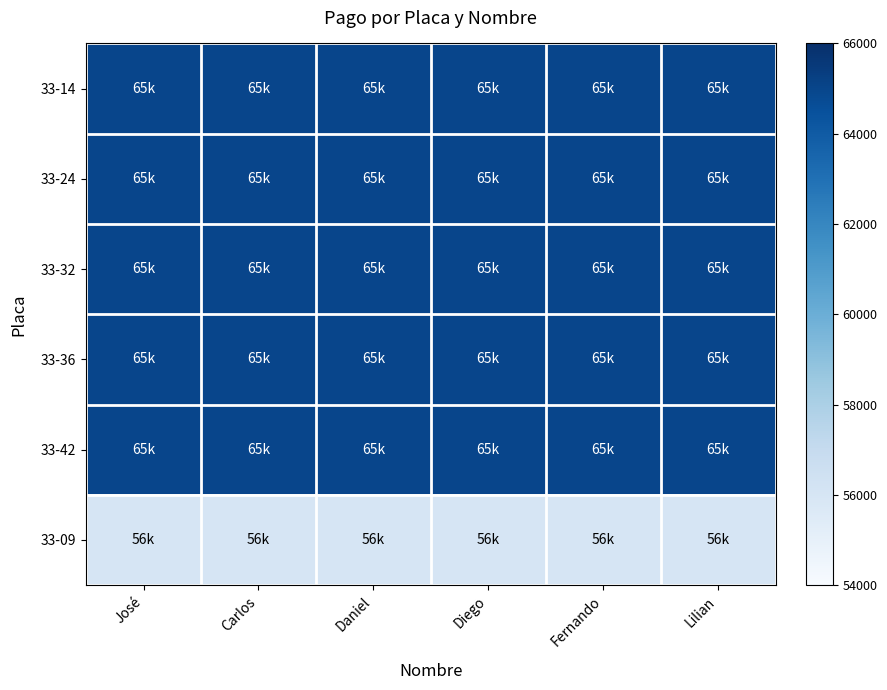

What is the total value across all series at Lilian?

381000